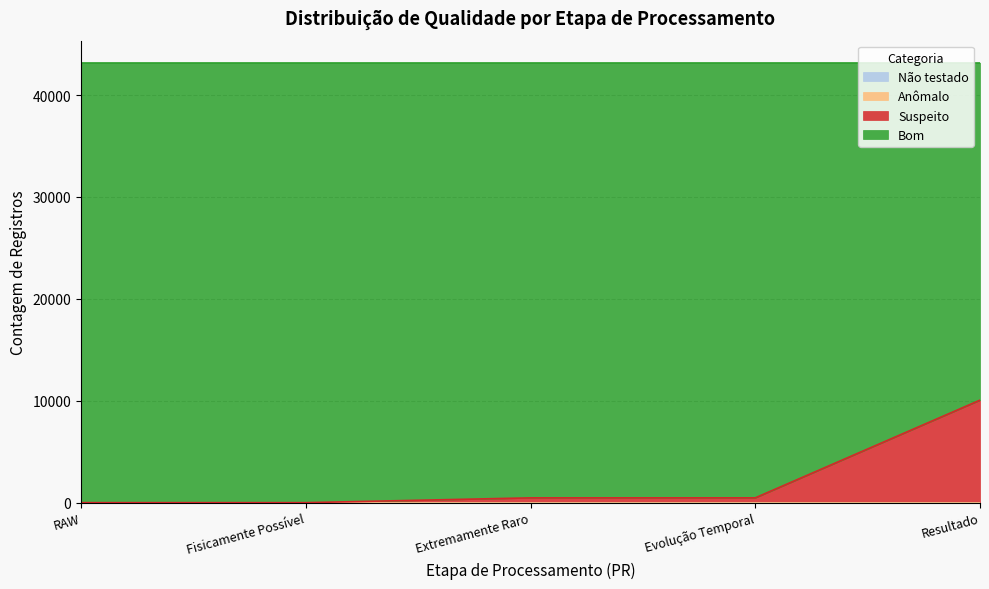

True or false: Bom and Não testado intersect in this chart.

False